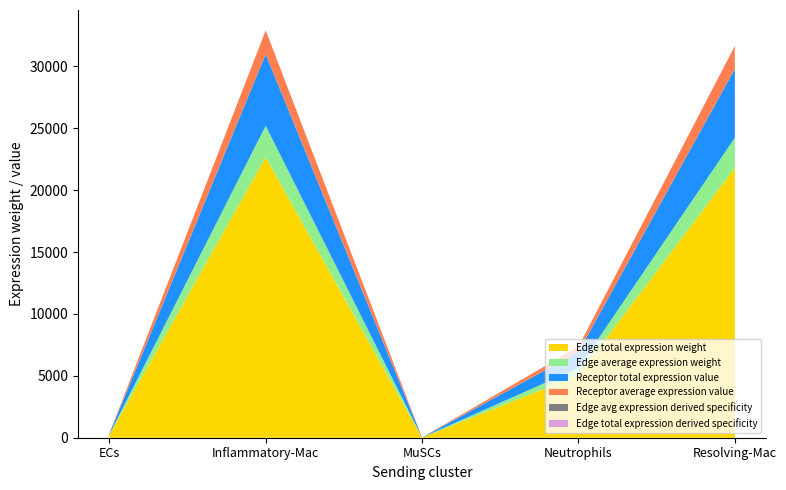

Reading left to right, extract all data points from this chart.

Edge average expression weight: ECs=24.7	Inflammatory-Mac=2519.9	MuSCs=1.4	Neutrophils=563.3	Resolving-Mac=2423.4
Edge total expression weight: ECs=222.2	Inflammatory-Mac=22678.7	MuSCs=12.4	Neutrophils=5069.5	Resolving-Mac=21810.6
Receptor average expression value: ECs=18.9	Inflammatory-Mac=1926.2	MuSCs=1.1	Neutrophils=430.6	Resolving-Mac=1852.5
Receptor total expression value: ECs=56.6	Inflammatory-Mac=5778.7	MuSCs=3.2	Neutrophils=1291.7	Resolving-Mac=5557.5
Edge average expression derived specificity: ECs=0.0	Inflammatory-Mac=0.0	MuSCs=0.0	Neutrophils=0.0	Resolving-Mac=0.0
Edge total expression derived specificity: ECs=0.0	Inflammatory-Mac=0.0	MuSCs=0.0	Neutrophils=0.0	Resolving-Mac=0.0